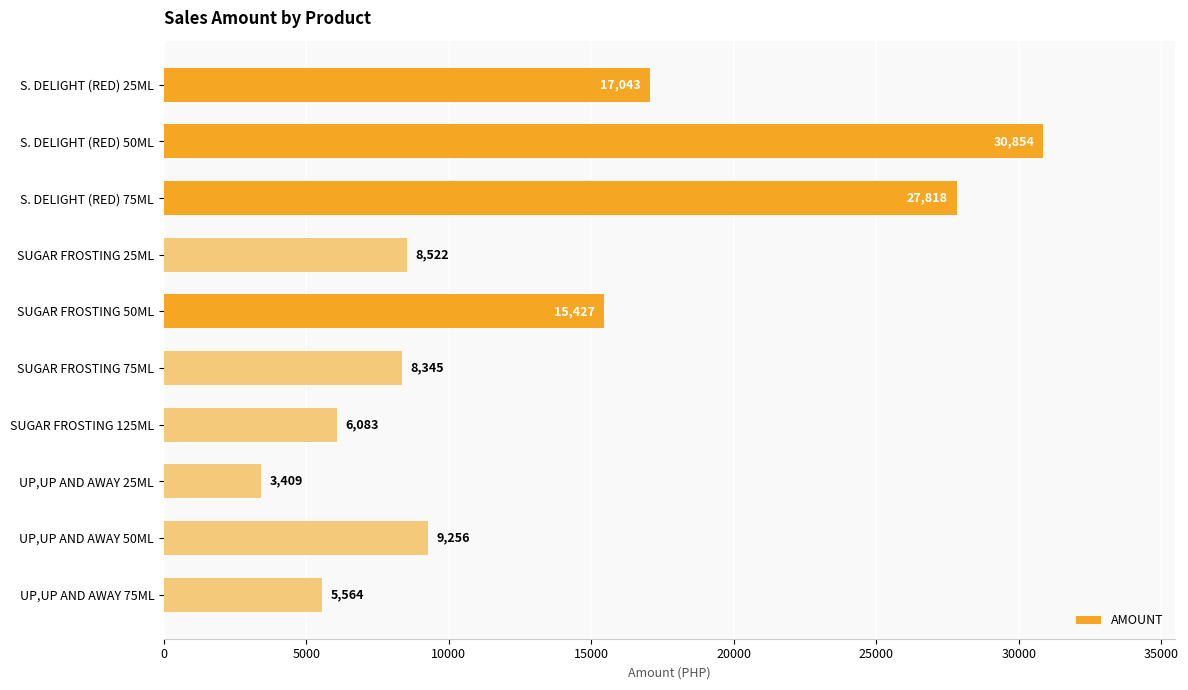

What is the value of the 6th bar from the top?

8345.4